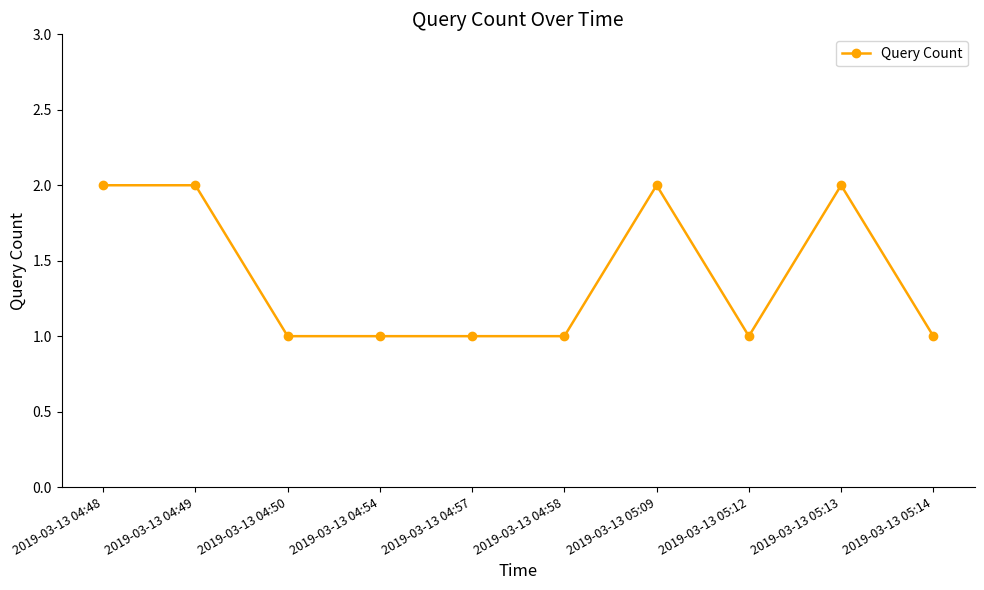

What is the value of the 8th point from the left?

1